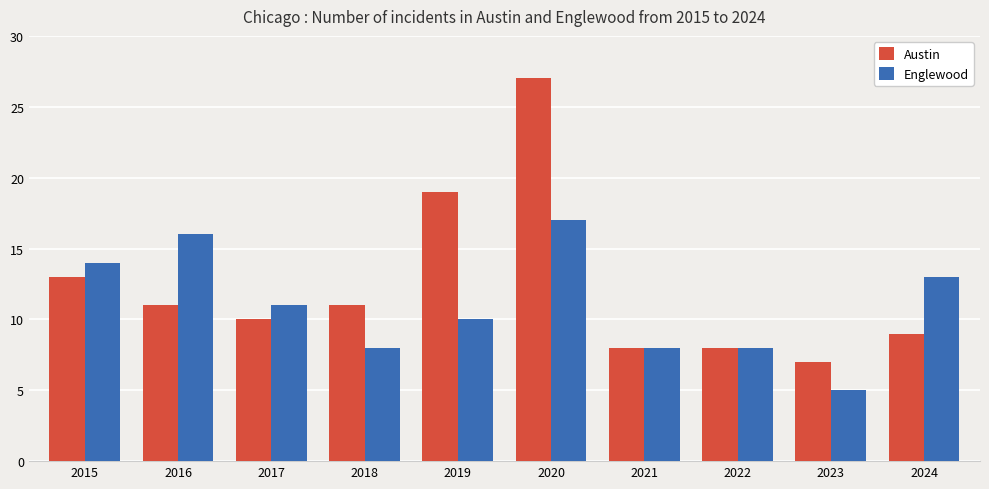

What is the greatest value displayed?

27